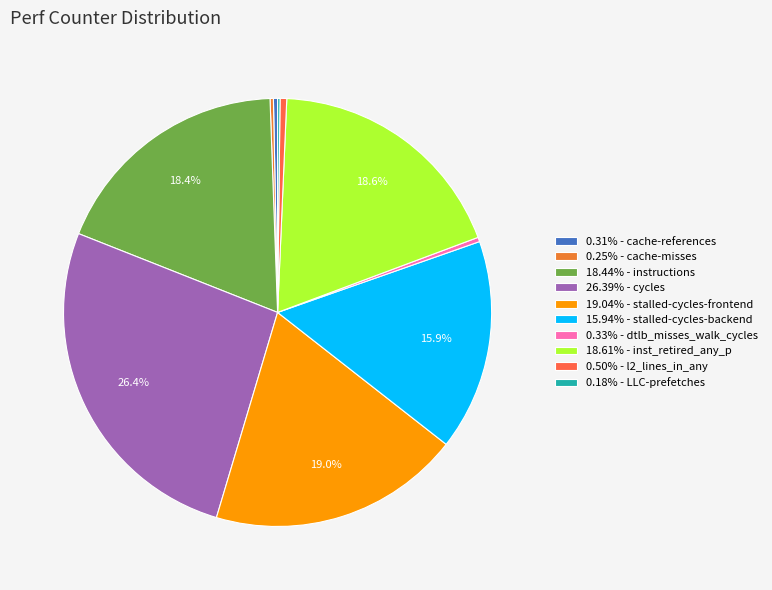

Count the number of slices in the pie.

10